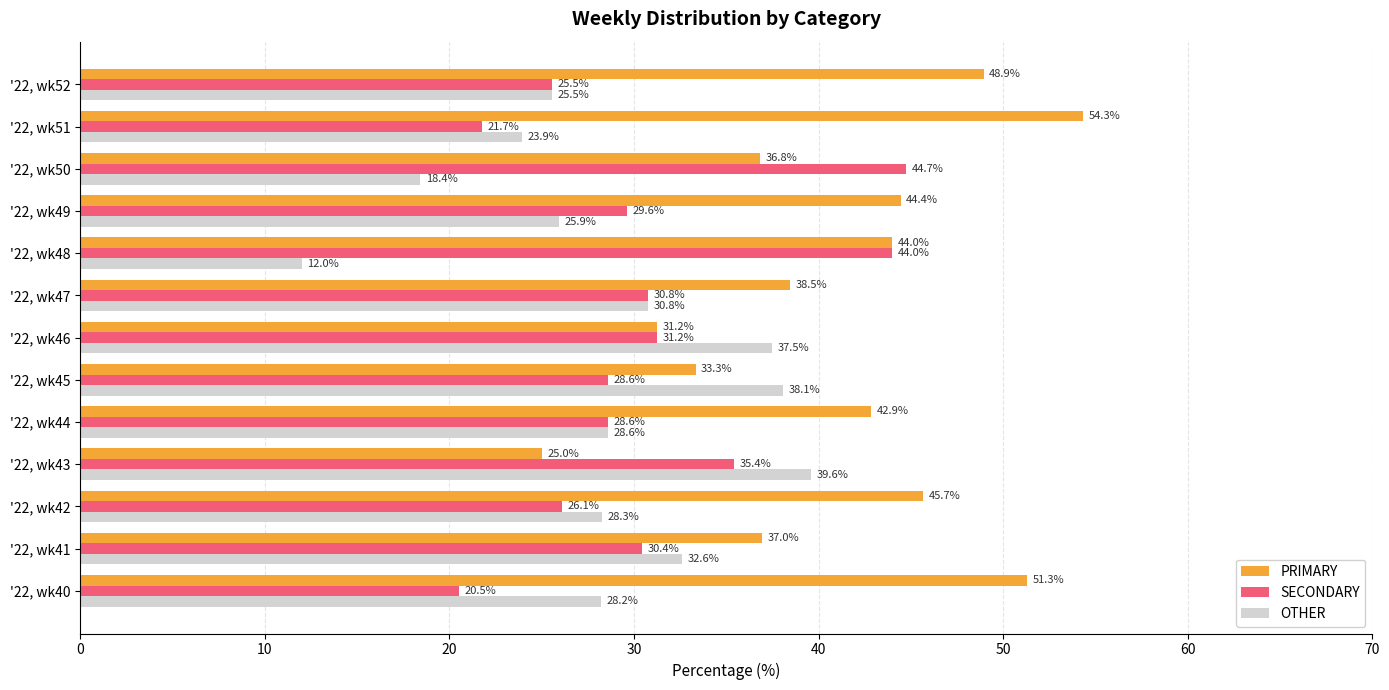

List the labels in order of OTHER value, smallest first.

'22, wk48, '22, wk50, '22, wk51, '22, wk52, '22, wk49, '22, wk40, '22, wk42, '22, wk44, '22, wk47, '22, wk41, '22, wk46, '22, wk45, '22, wk43